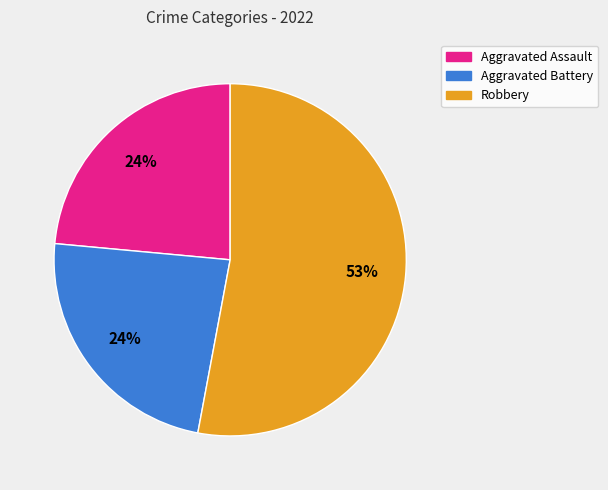

Is there a majority slice in this chart?

Yes